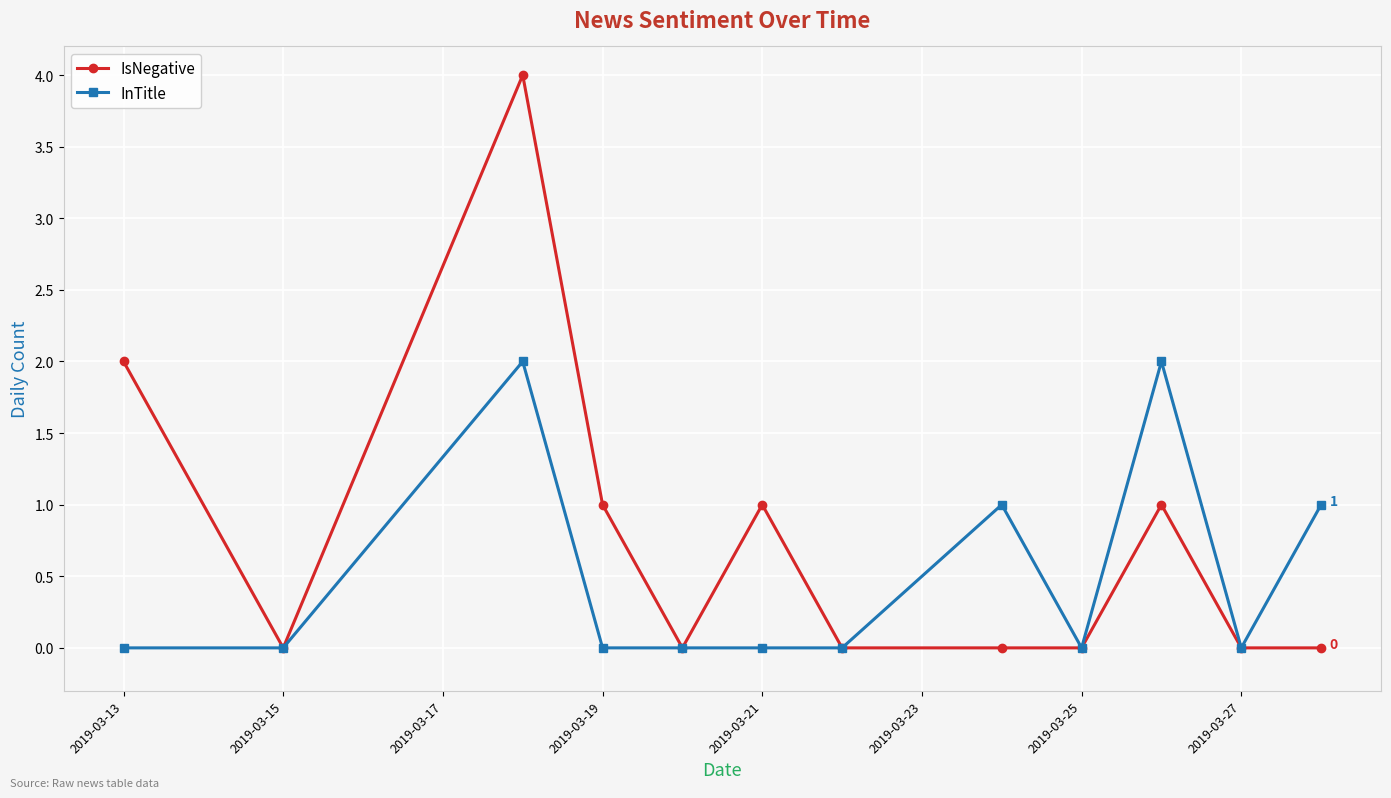

How many lines are shown in the chart?

2